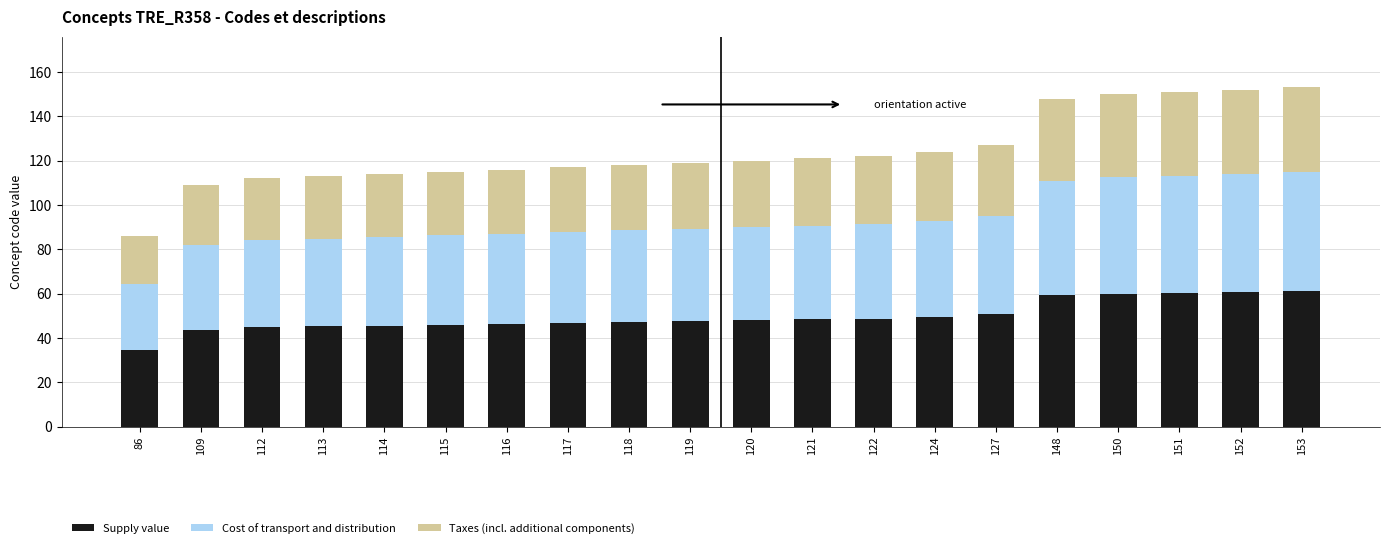

What is the lowest value of the Supply value series?

34.4